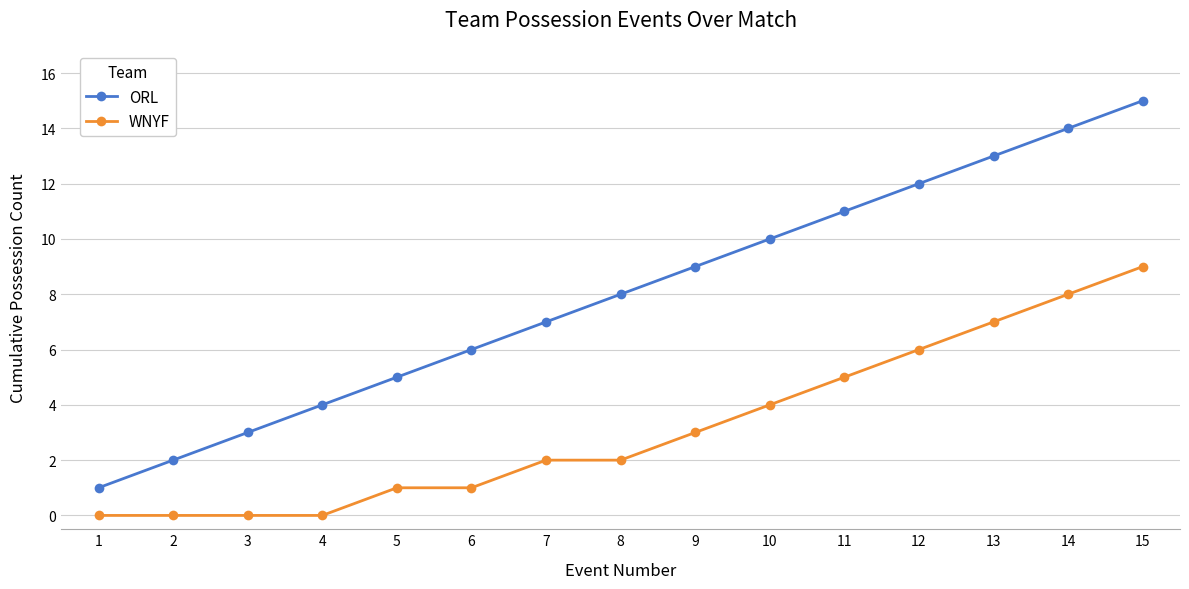

What is the total value across all series at 9?

12